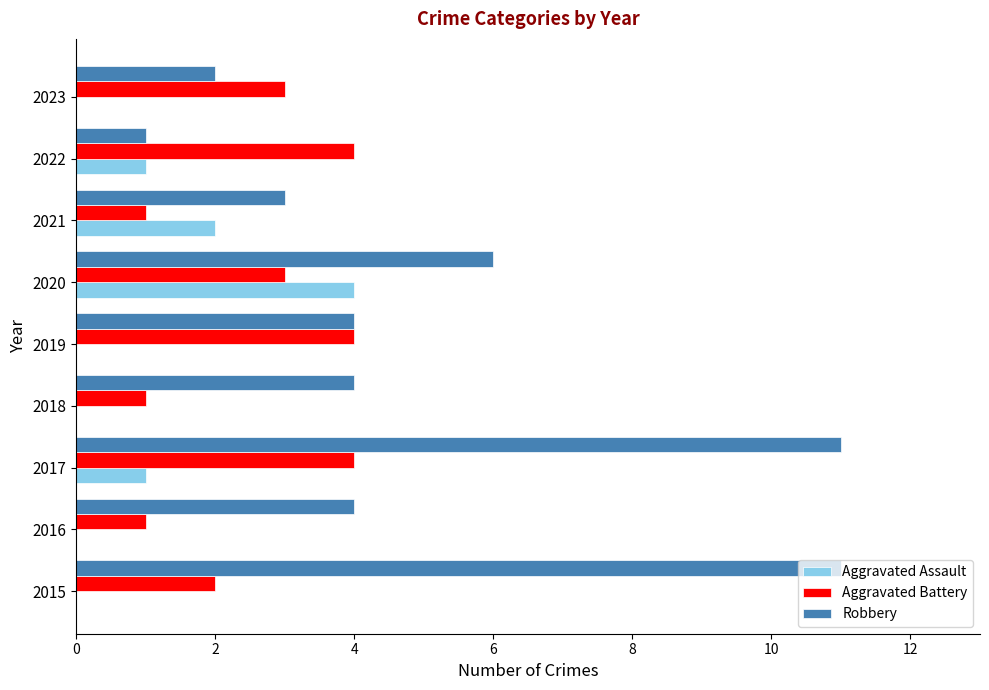

Between 2019 and 2020, which series saw the biggest shift?

Aggravated Assault